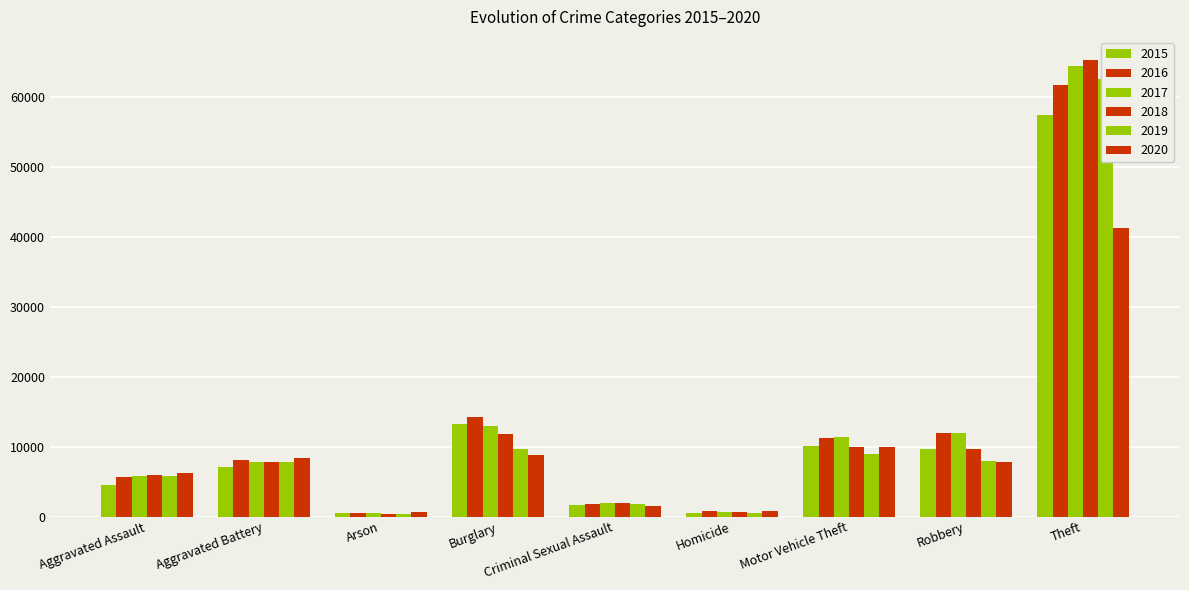

Reading right to left, what are all the values shown in this chart?

2015: 57347	9638	10068	496	1656	13184	448	7018	4480
2016: 61618	11960	11286	786	1807	14289	515	8085	5712
2017: 64380	11880	11380	672	1930	13001	444	7845	5793
2018: 65281	9679	9983	589	1964	11746	373	7735	6001
2019: 62478	7994	8978	498	1861	9639	376	7857	5840
2020: 41295	7855	9953	785	1437	8754	589	8319	6263